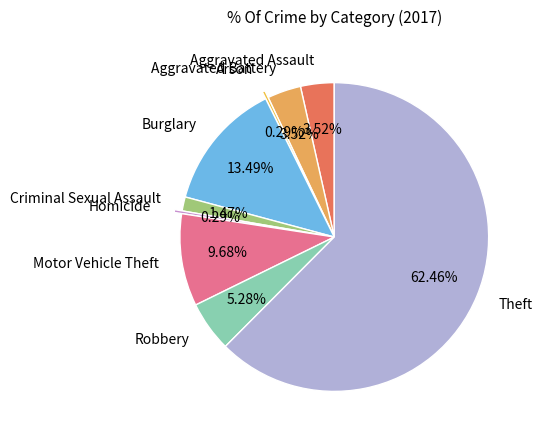

How much of the chart is everything except Theft?

37.5%